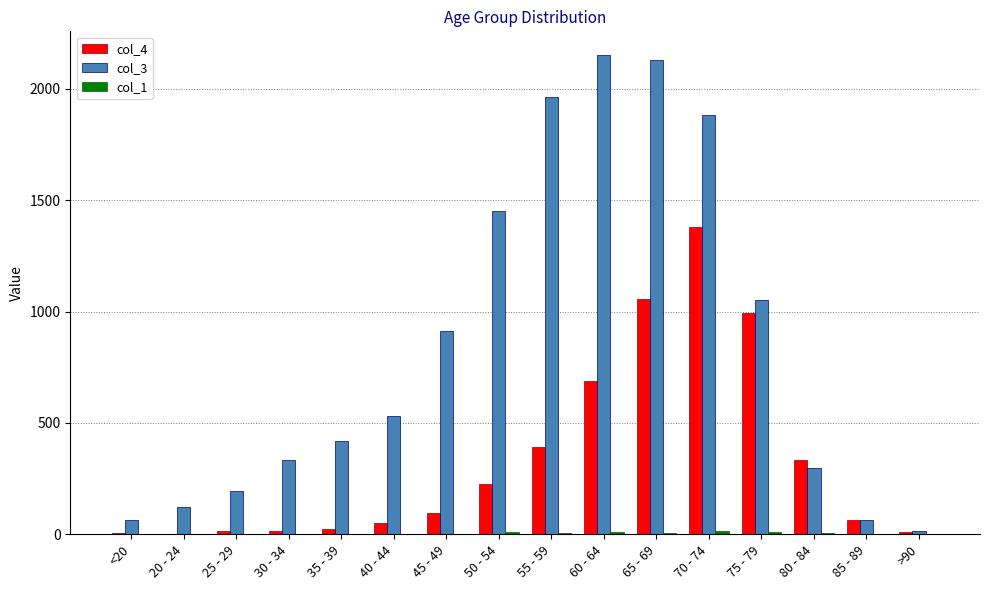

True or false: col_4 has a value of 235 at 75 - 79.

False